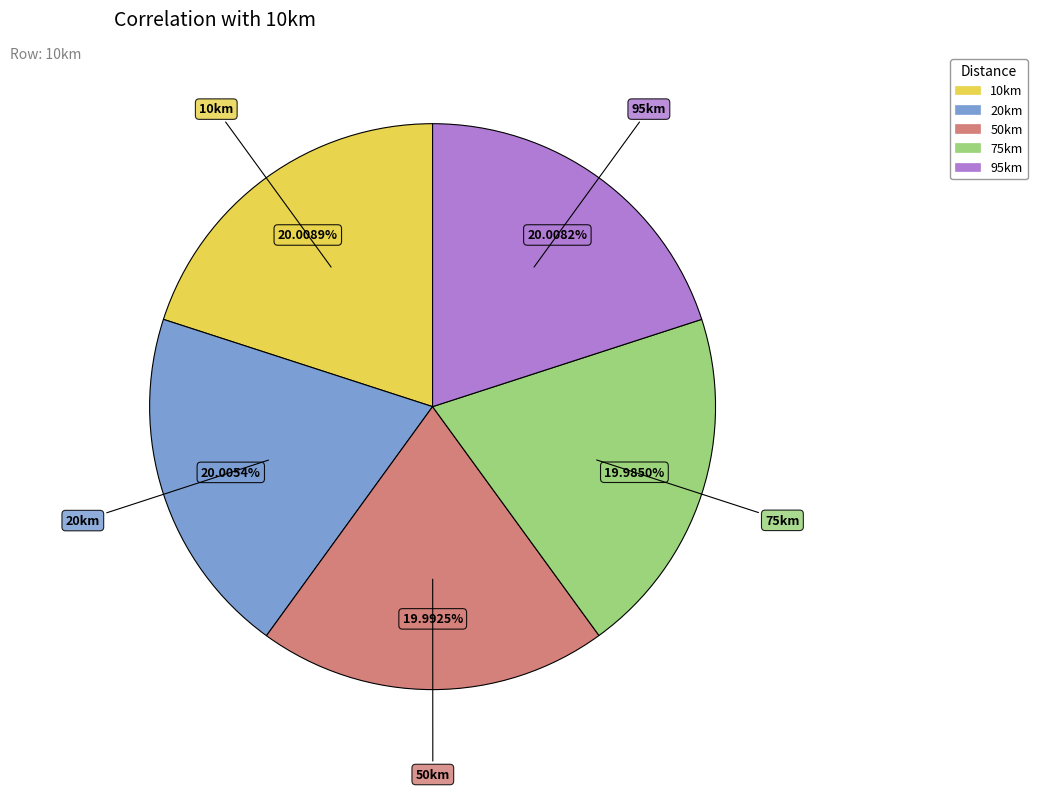

To the nearest percent, what is the average slice percentage?

20%